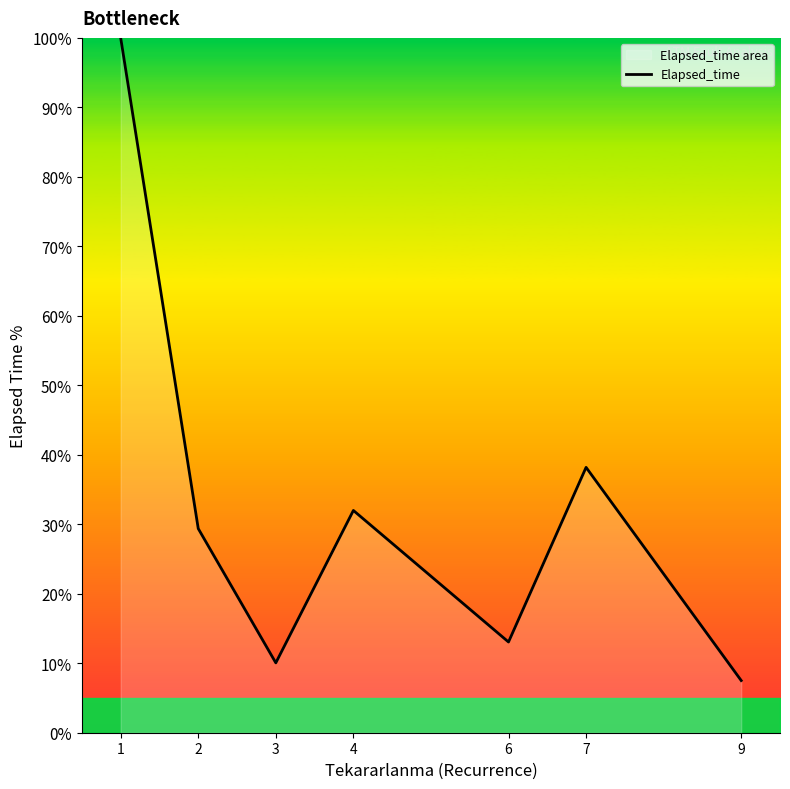

How many data points are above 29?

4